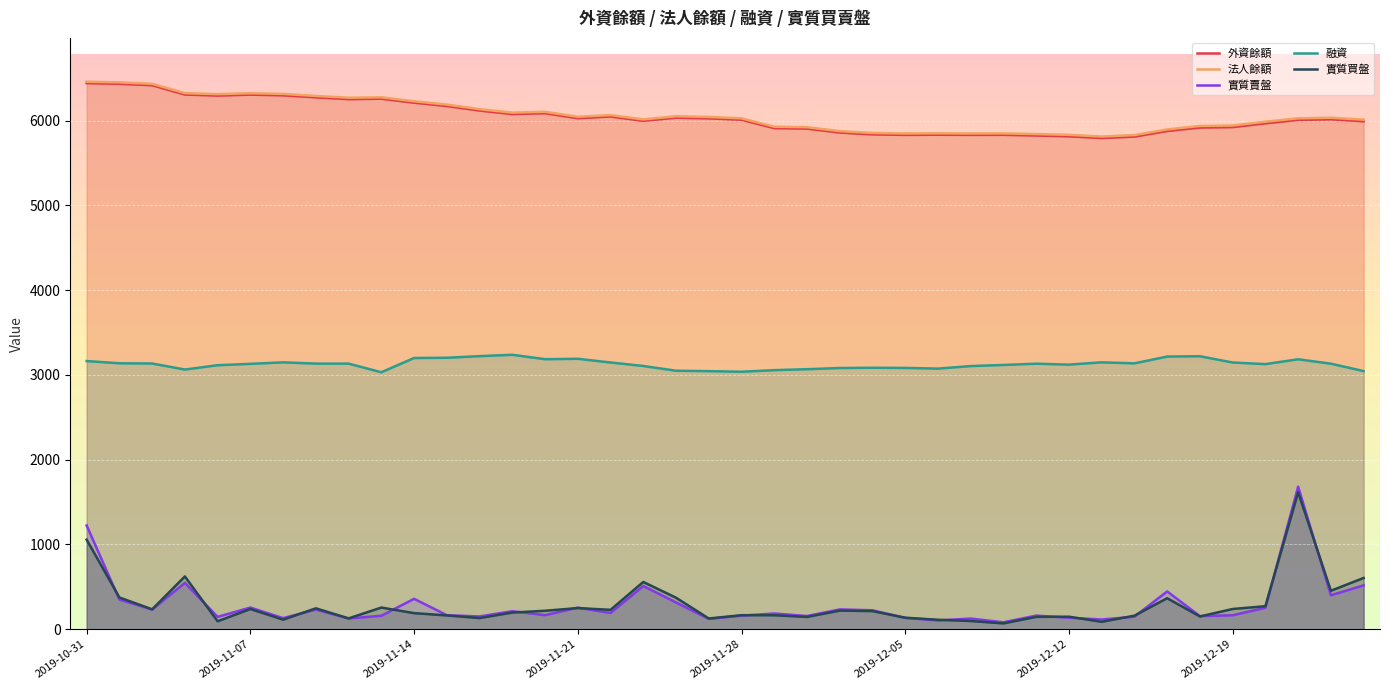

Which series has the widest spread of values?

實質賣盤